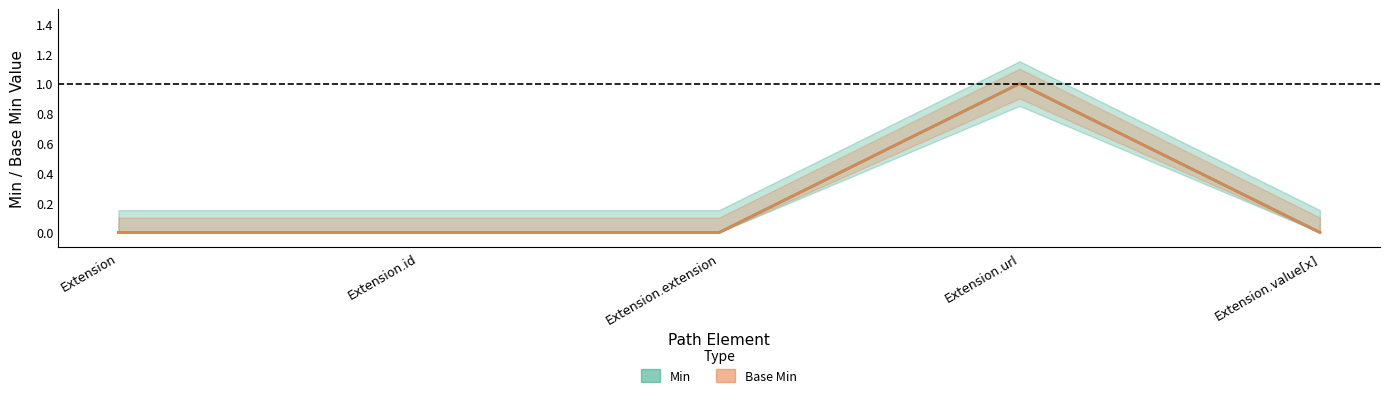

Which has a higher value, Extension.url or Extension?

Extension.url